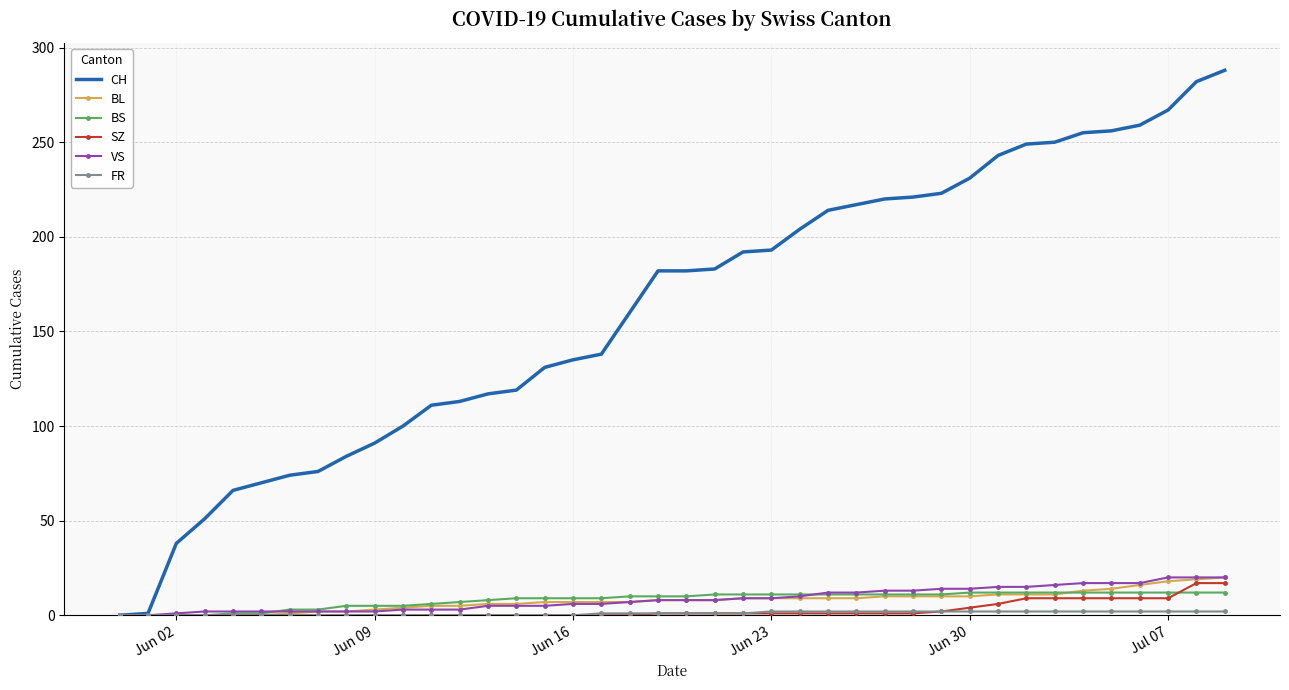

True or false: BS and BL intersect in this chart.

True